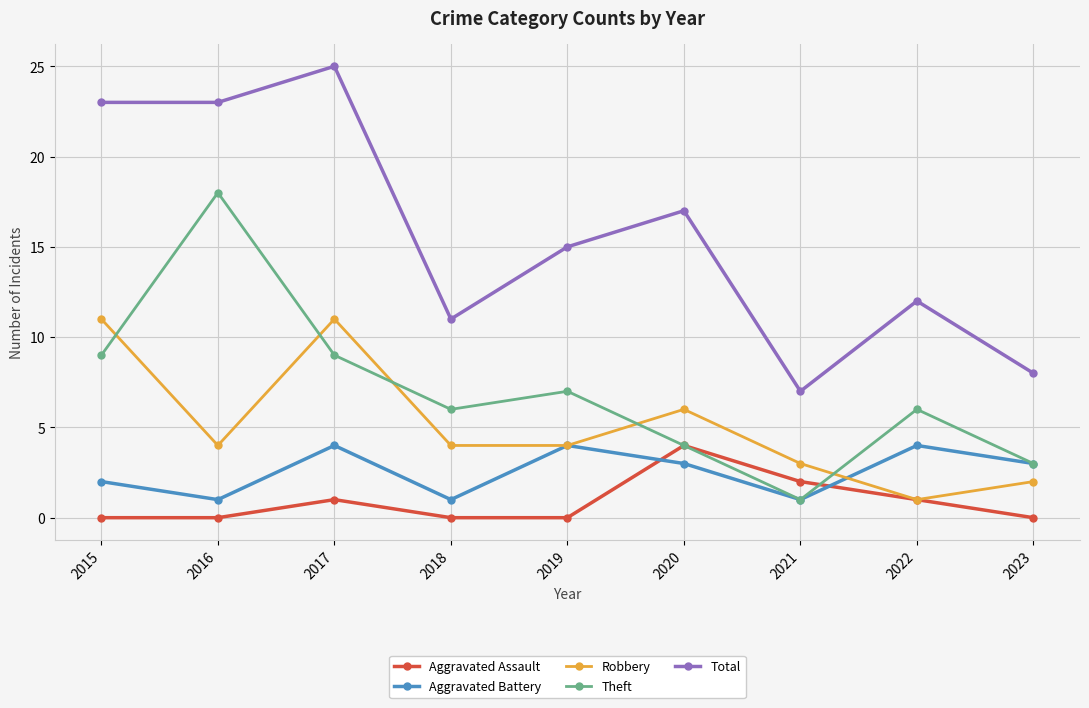

Which series has the widest spread of values?

Total